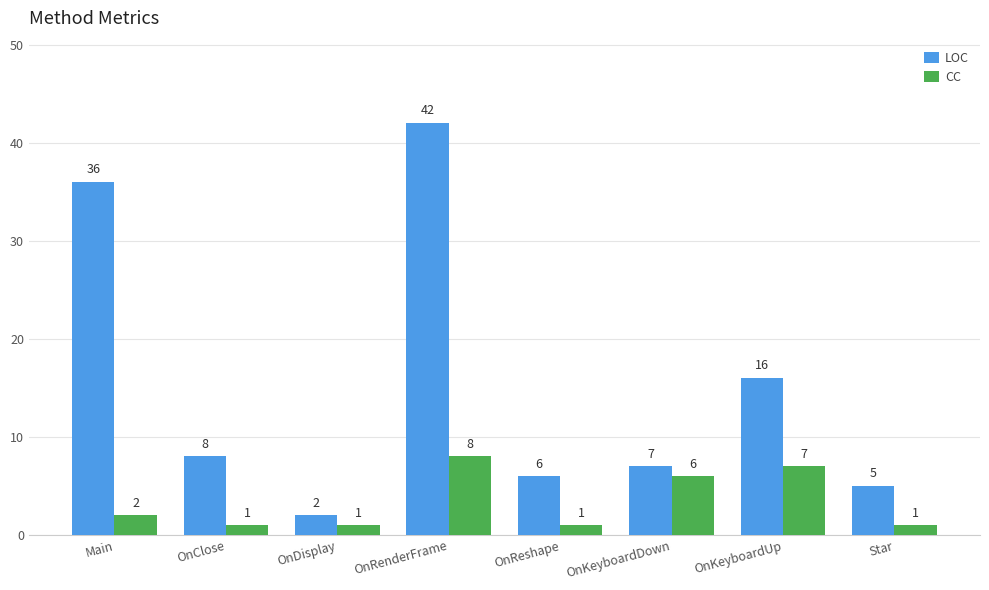

What is the difference between the maximum and second lowest values in the LOC series?

37